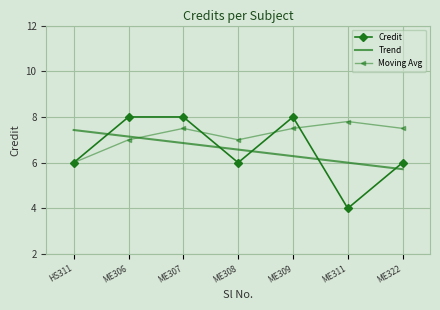

Is this an area chart (filled region under the line)?

No